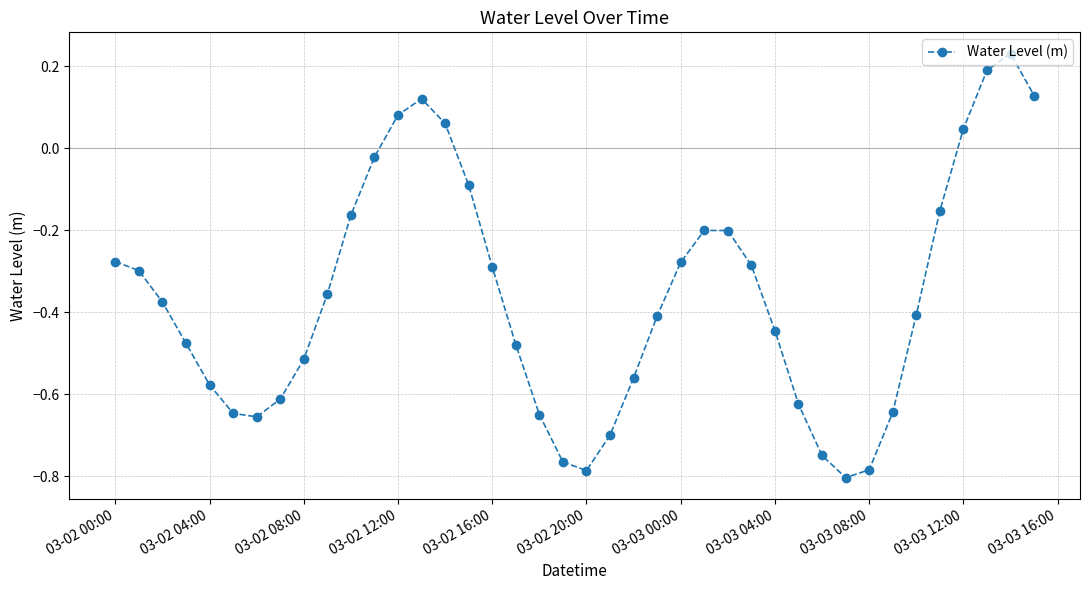

What is the difference between the maximum and second lowest values?

1.0